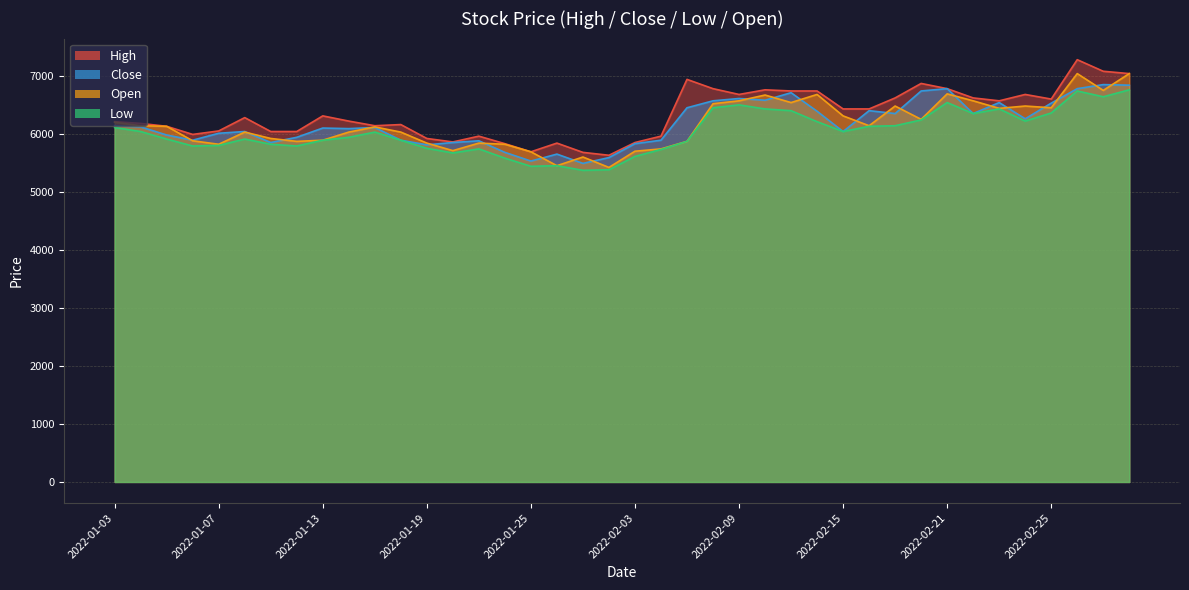

What is the greatest value displayed?

7290